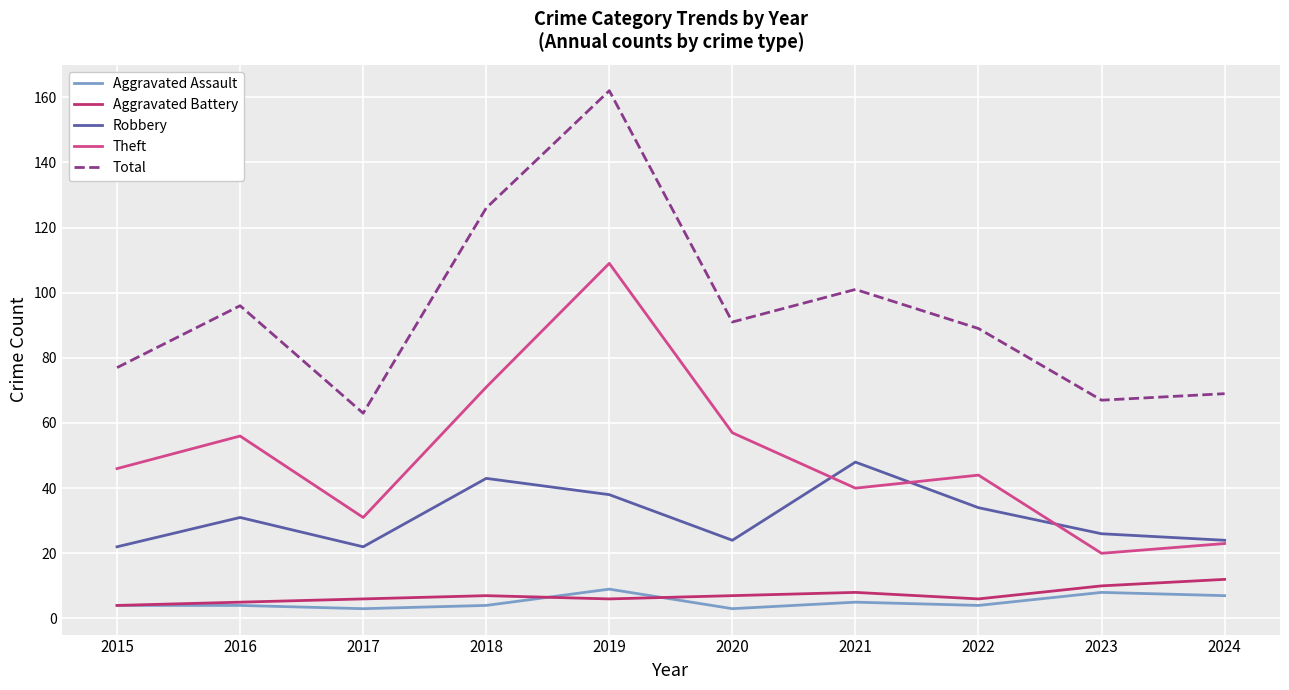

How many lines are shown in the chart?

5